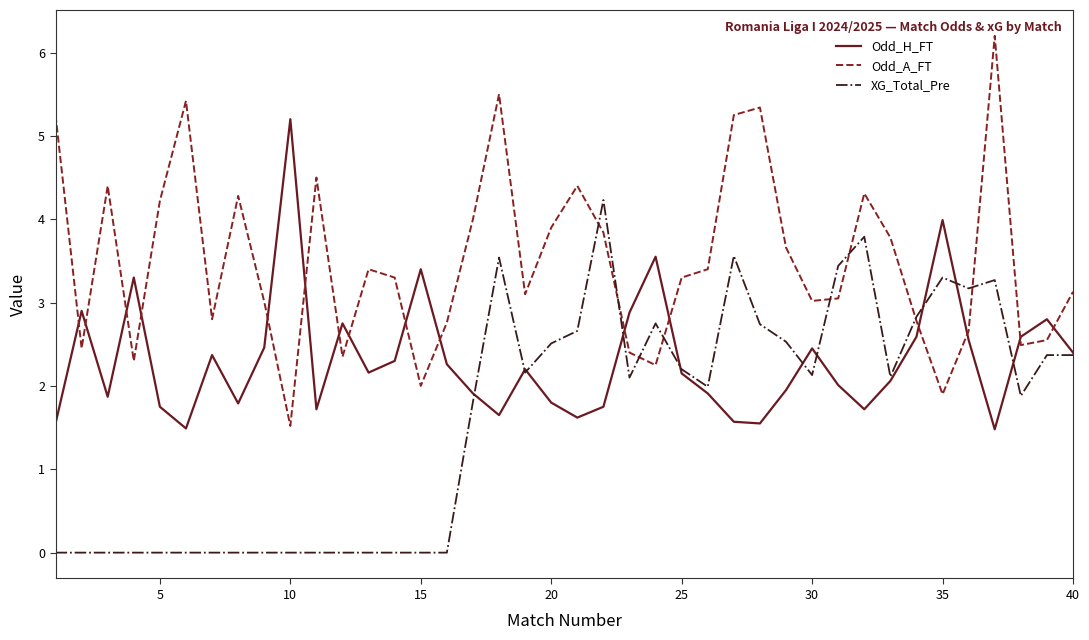

List the series in order of their overall mean, lowest first.

XG_Total_Pre, Odd_H_FT, Odd_A_FT